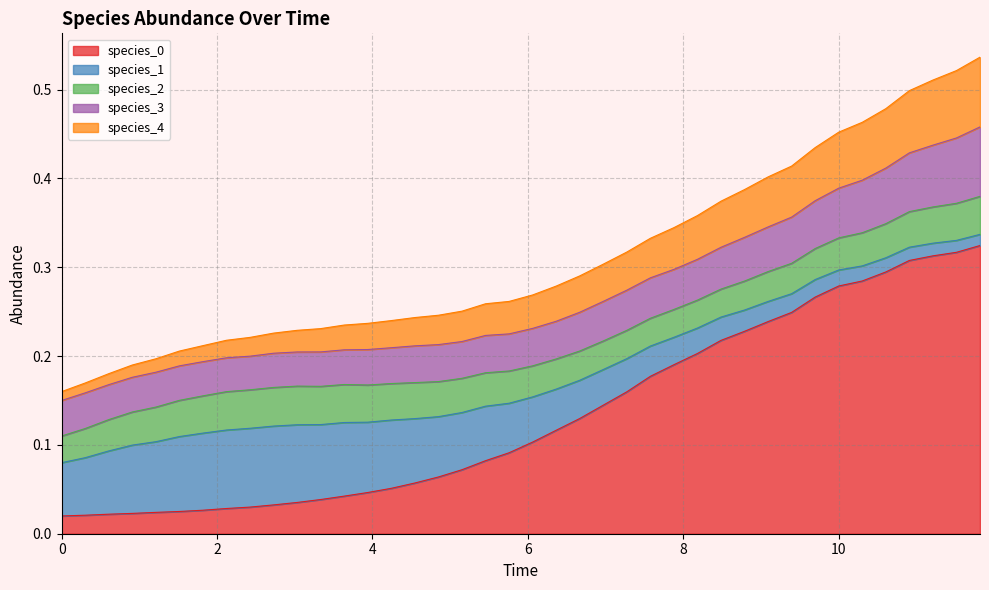

Count the number of categories in the chart.

40